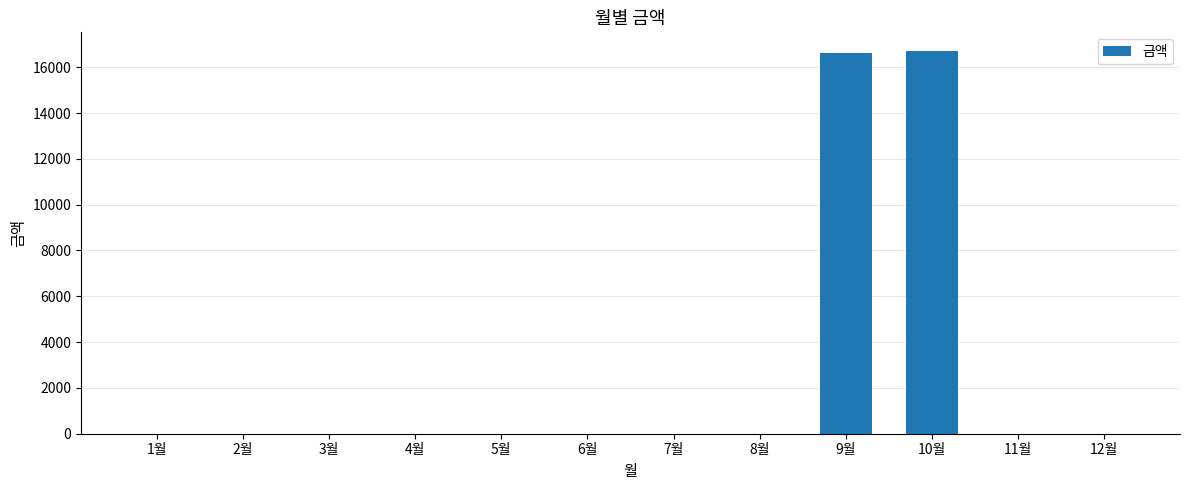

The value at 5월 is 0. True or false?

True